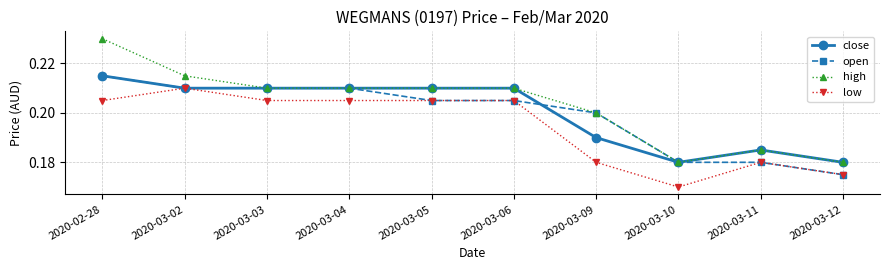

True or false: low has more than 1 interior local peaks.

True